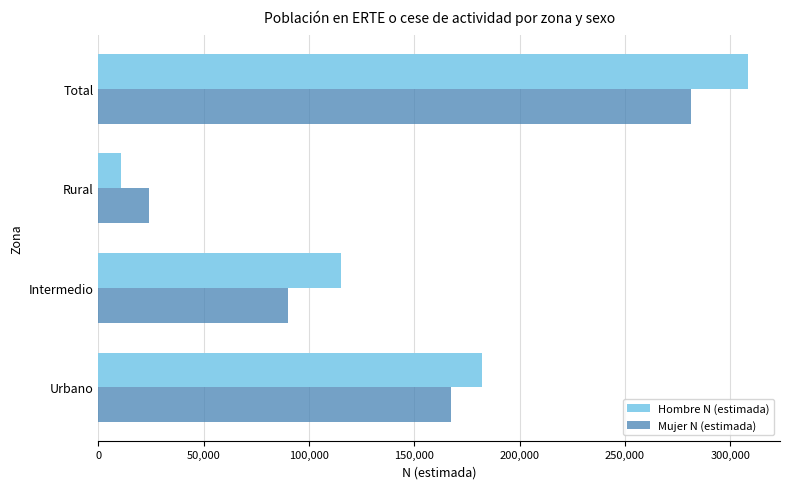

True or false: Mujer N (estimada) has a value of 281556 at Total.

True